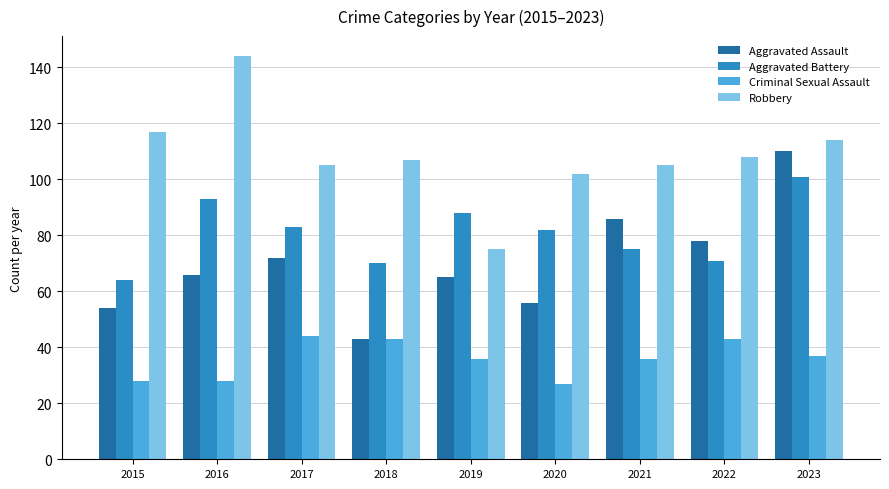

Rank the series at 2017 from highest to lowest value.

Robbery, Aggravated Battery, Aggravated Assault, Criminal Sexual Assault